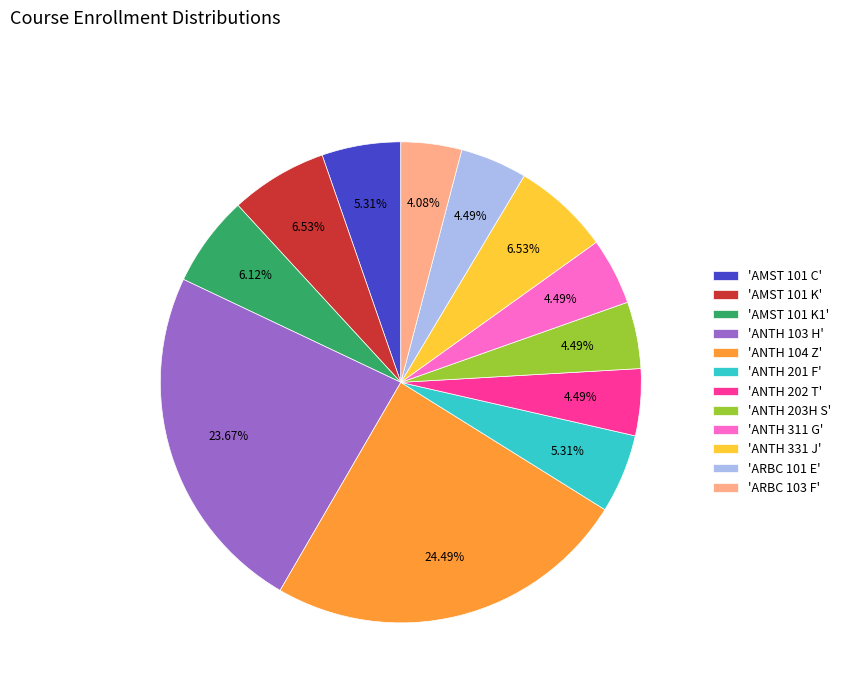

To the nearest percent, what is the average slice percentage?

8%